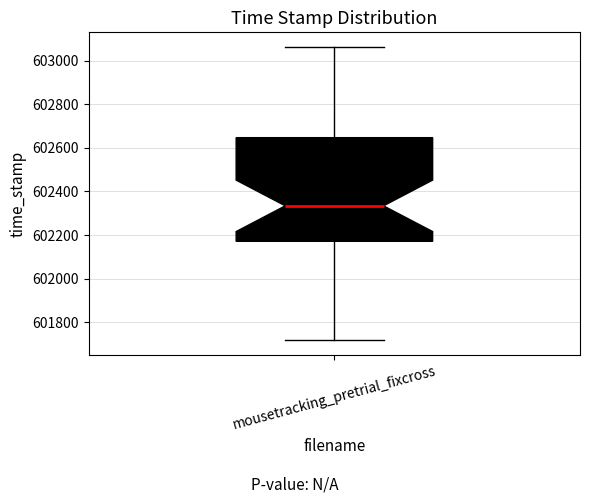

Transcribe this box plot: give where the median line is, the range the box spans, and where the two whiskers end, as read against the y-axis. The values are not printed on the chart, so give them approximately, as read against the axis.

median 602340, box 602180 to 602640, whiskers 601720 to 603060